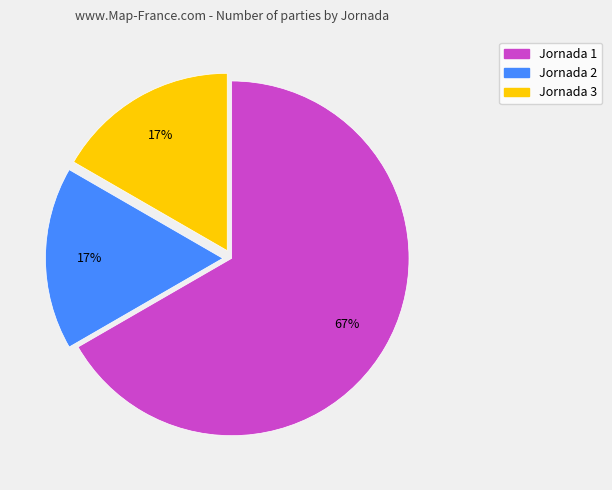

To the nearest percent, what is the difference between the Jornada 1 and Jornada 3 slice percentages?

50%